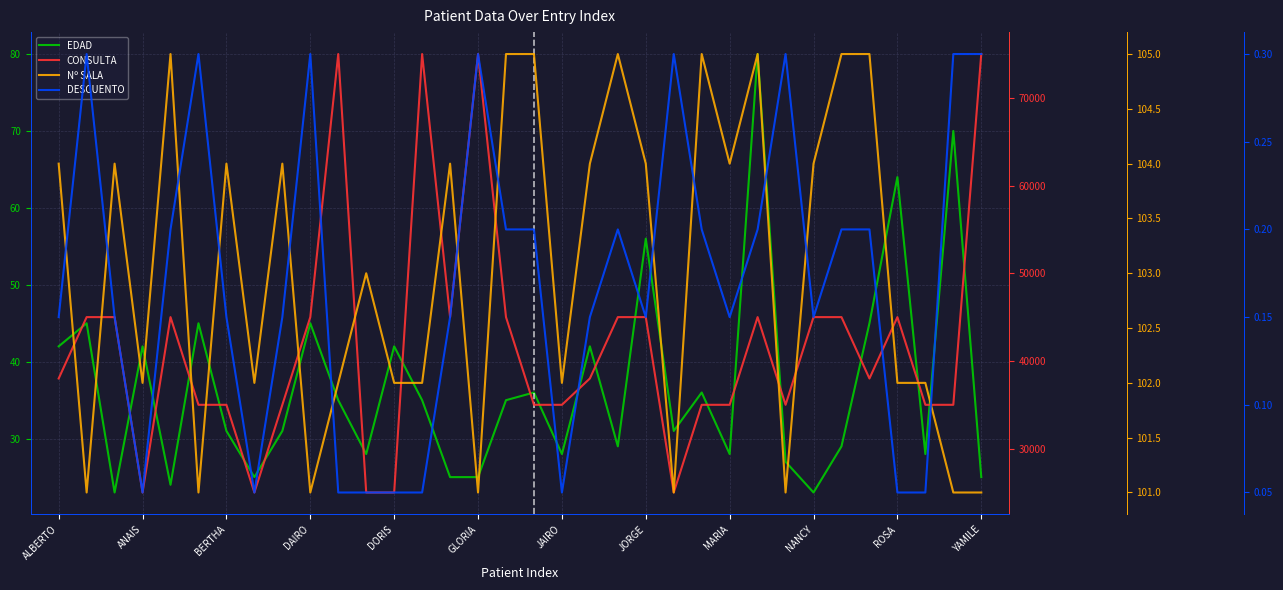

How many interior local valleys does the Nº SALA series have?

10